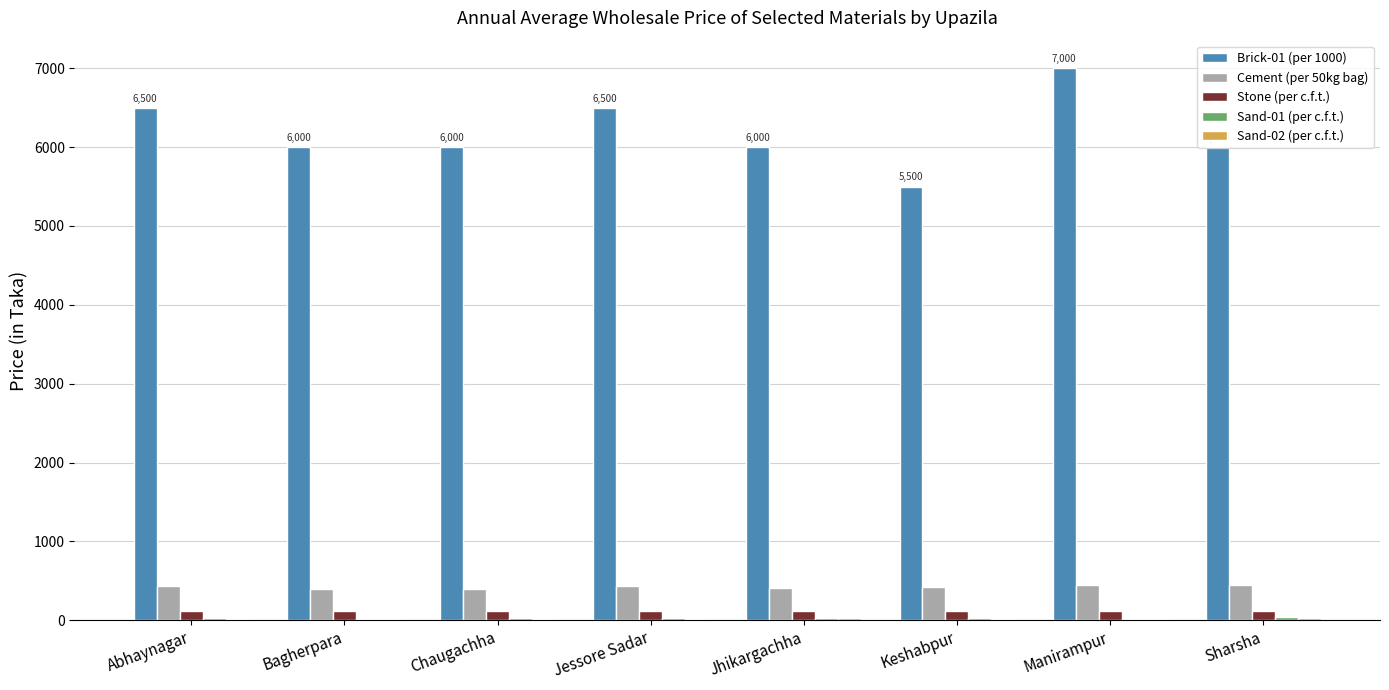

What is the greatest value displayed?

7000